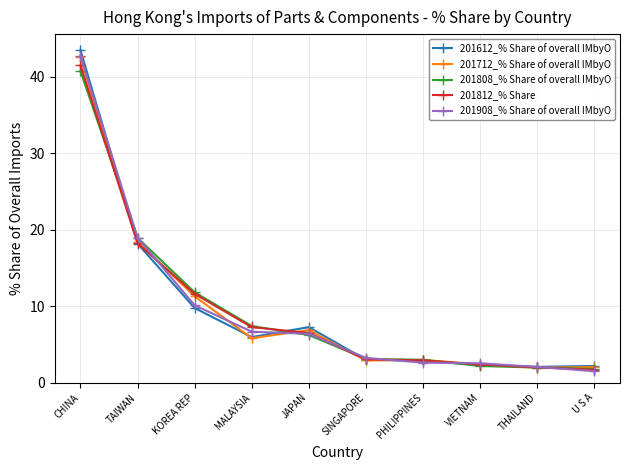

The value of 201808_% Share of overall IMbyO at VIETNAM is 2.2. True or false?

True